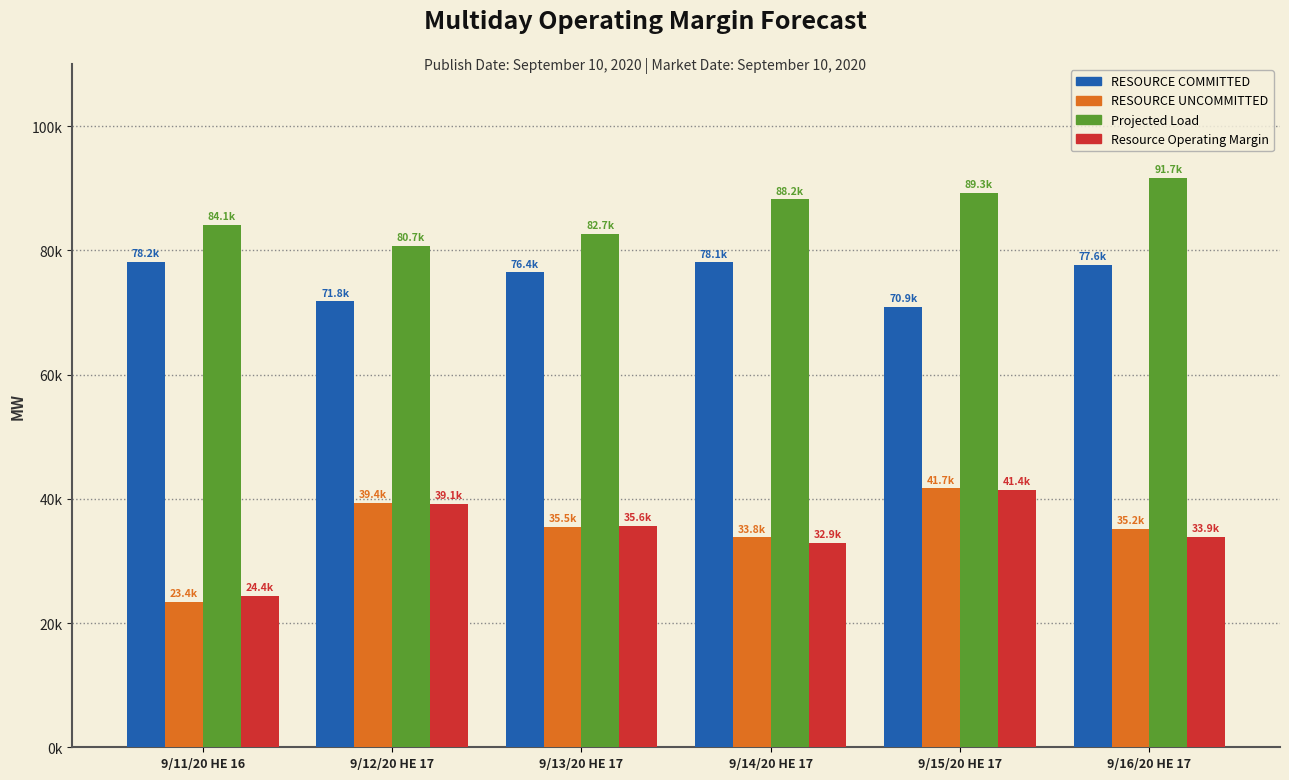

Are the bars grouped side by side (vs. stacked)?

Yes